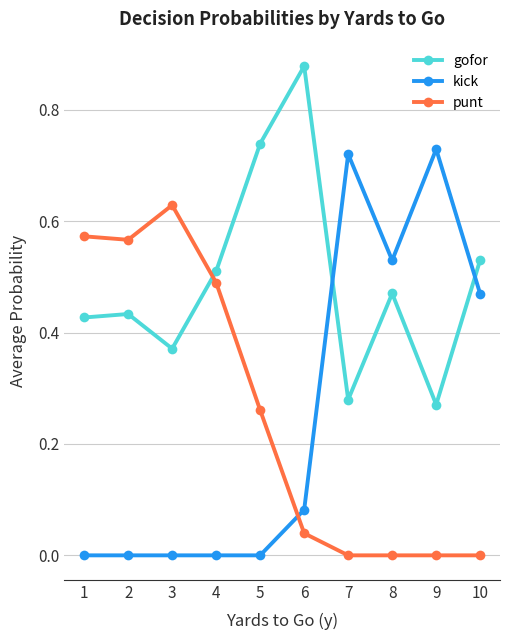

What are all the series names shown in the legend?

gofor, kick, punt